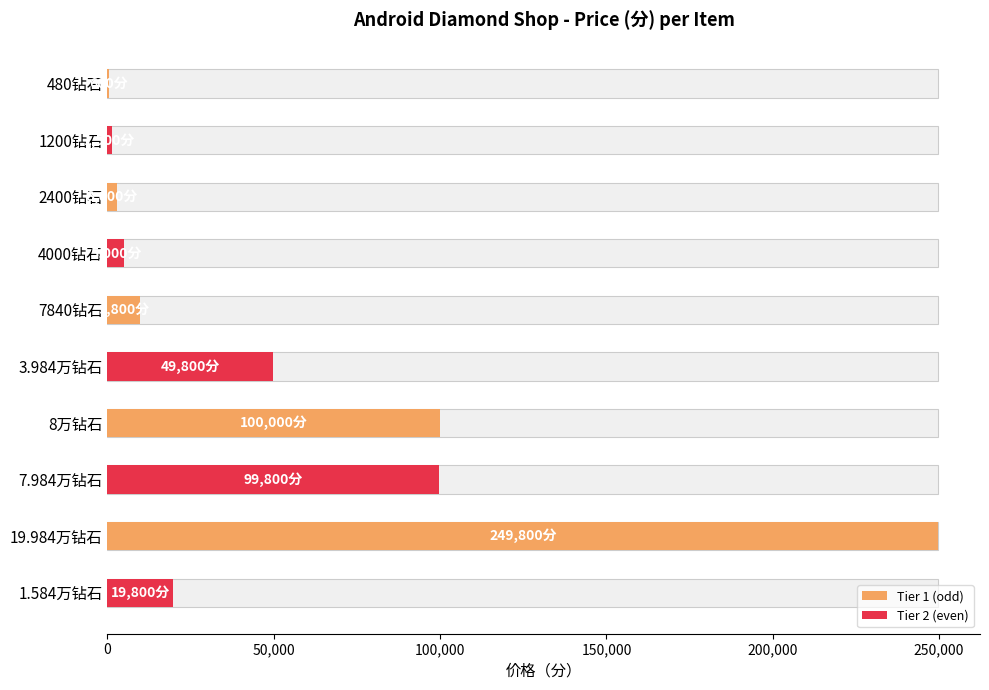

What is the label of the 10th bar from the left?

1.584万钻石